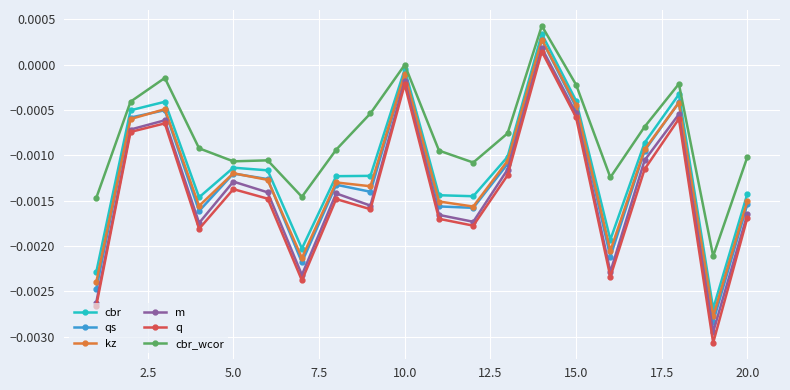

Which series has the largest total across all categories?

cbr_wcor